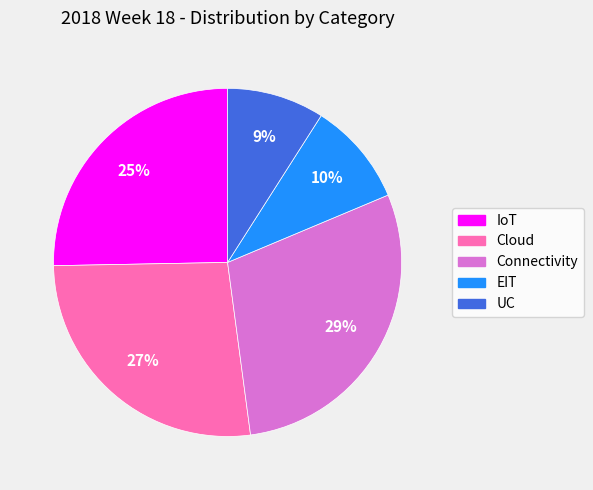

To the nearest percent, what is the difference between the largest and smallest slice percentages?

20%